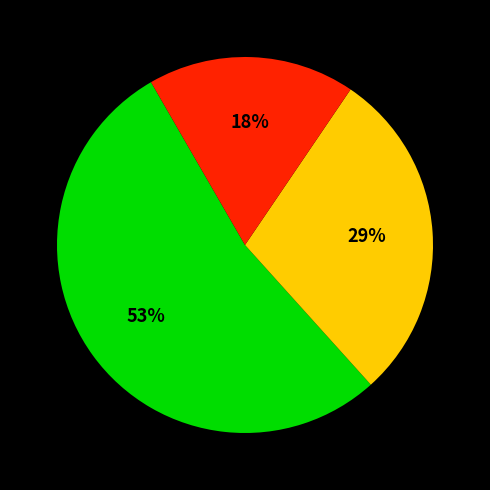

Does any single category account for the majority?

Yes